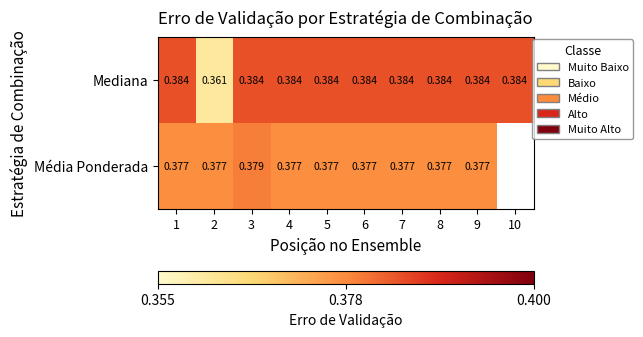

Is the value of Mediana at 10 greater than the value of Média Ponderada at 2?

Yes